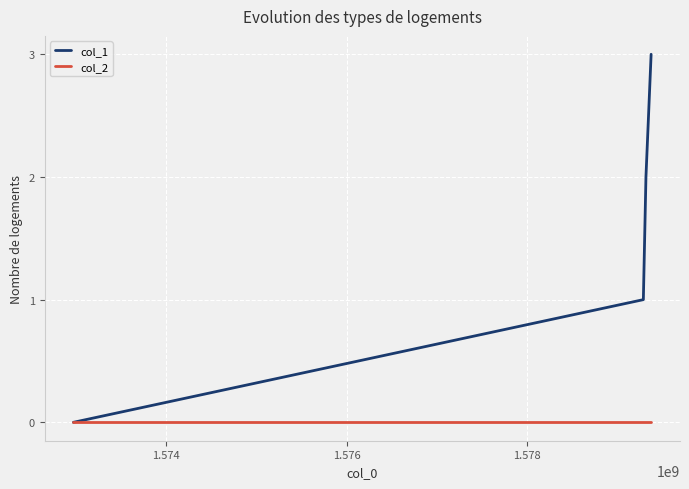

Which series has the largest total across all categories?

col_1